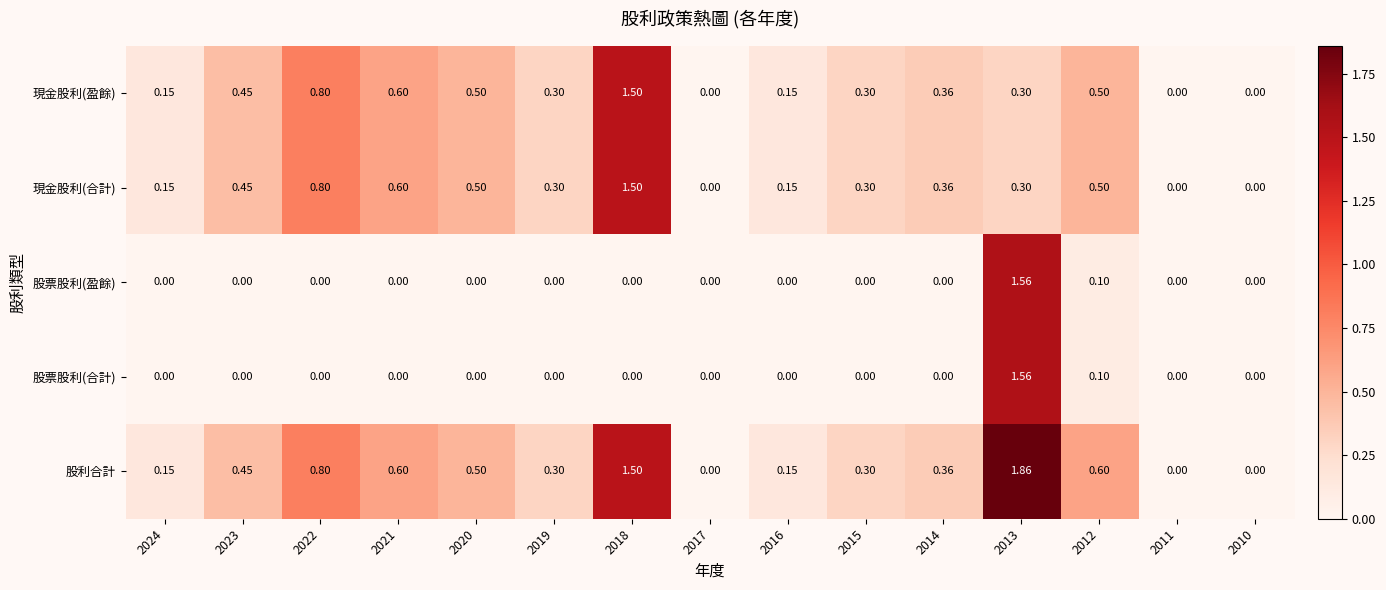

At which category is the sum across all series the highest?

2013